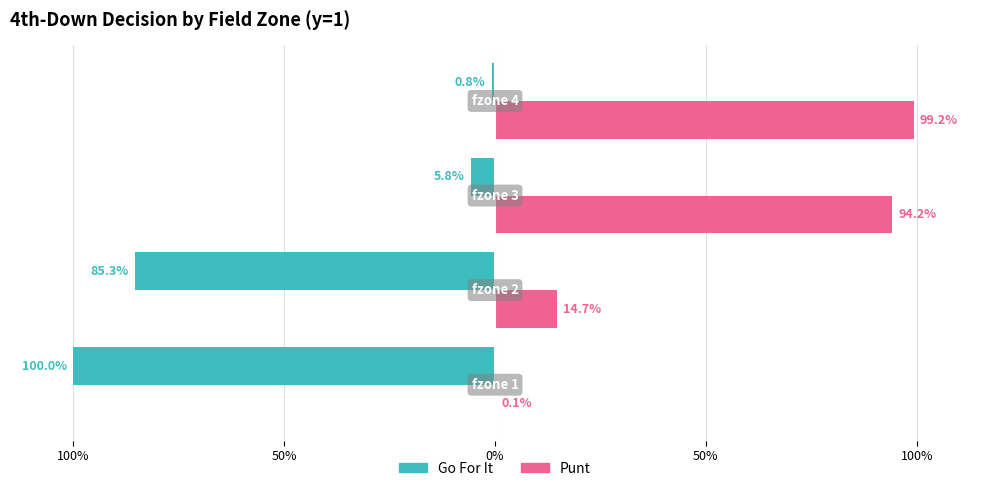

How many groups of bars are there?

4